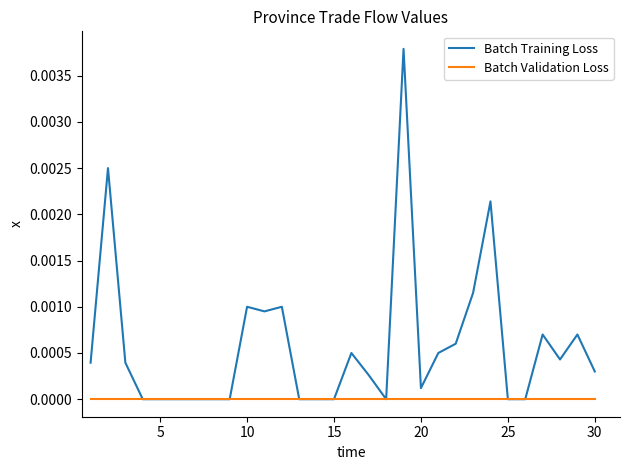

Rank the series by their maximum value, from highest to lowest.

Batch Training Loss, Batch Validation Loss